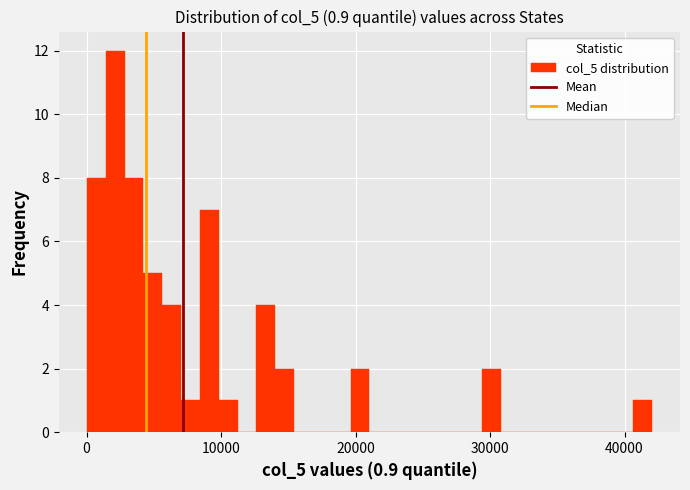

Around what value on the x-axis is the tallest bar? Give the approximate position of its centre, as read against the axis.

2000